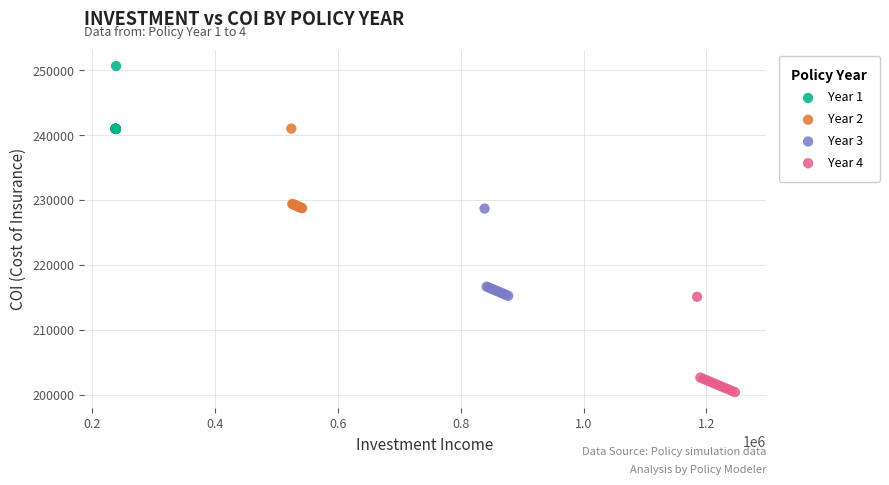

Which series reaches the minimum Y coordinate?

Year 4